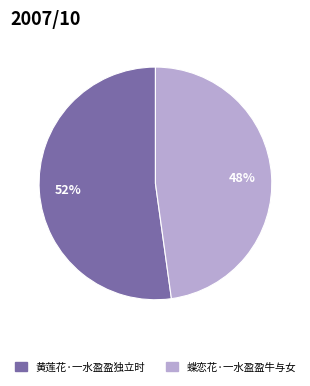

Is the sum of 蝶恋花·一水盈盈牛与女 and 黄莲花·一水盈盈独立时 greater than half?

Yes